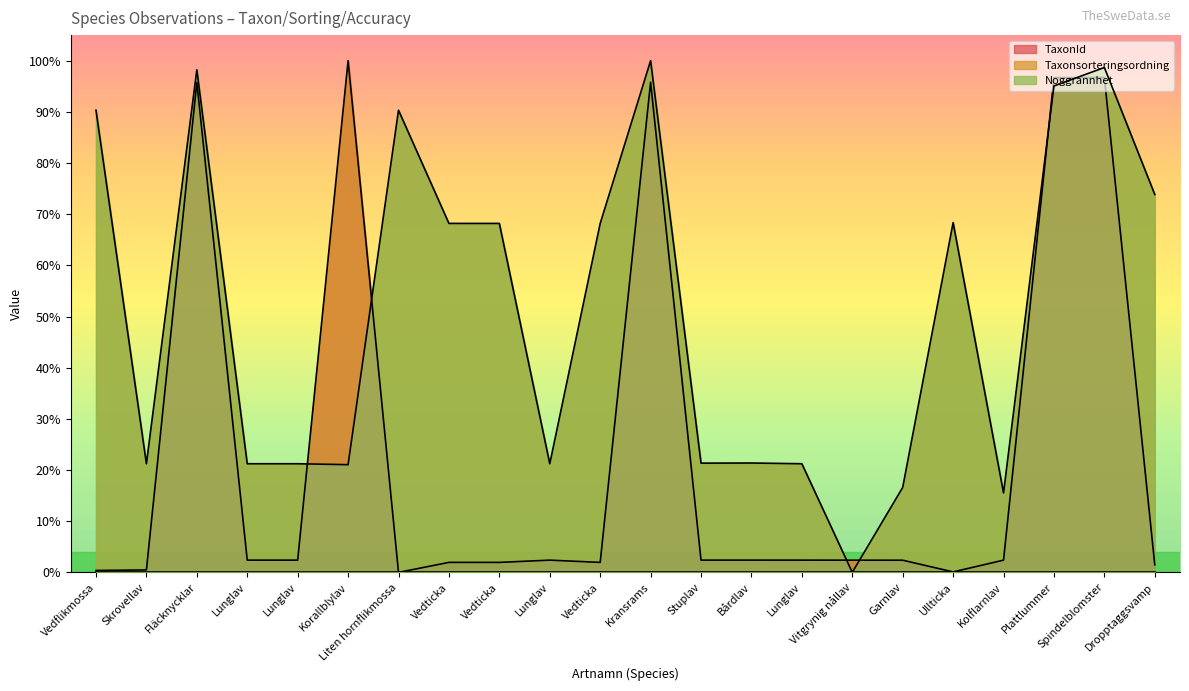

At which category does Taxonsorteringsordning reach its first local peak?

Fläcknycklar